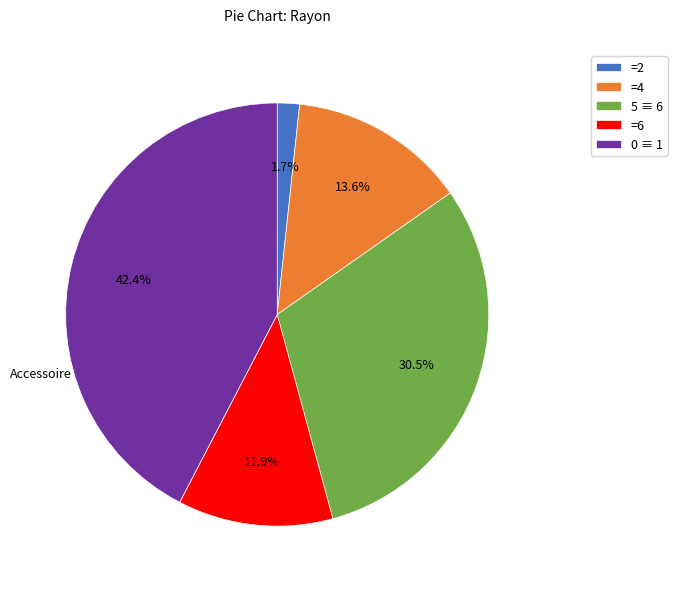

What is the largest slice in the pie chart?

0 ≡ 1